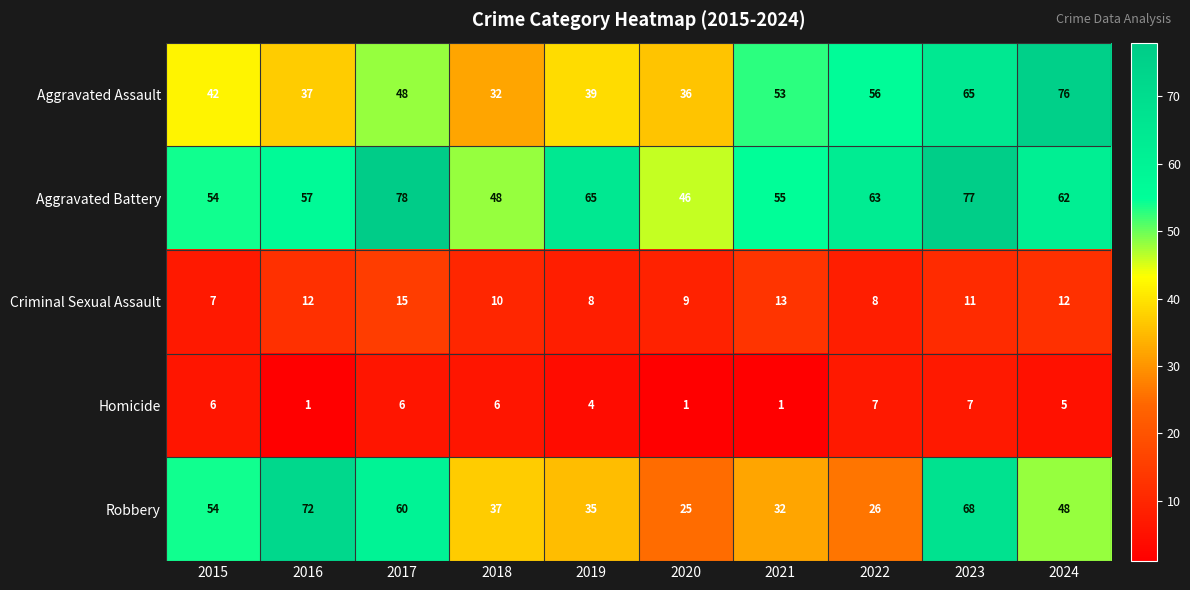

What is the sum of all Homicide values?

44